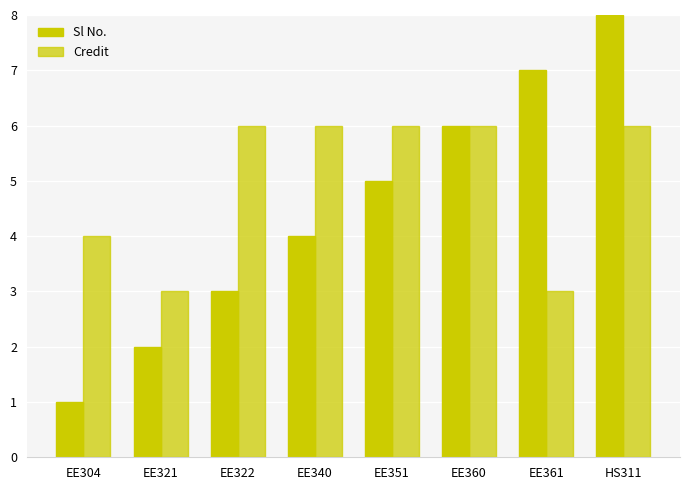

Which has a higher value, EE361 or EE304?

EE361